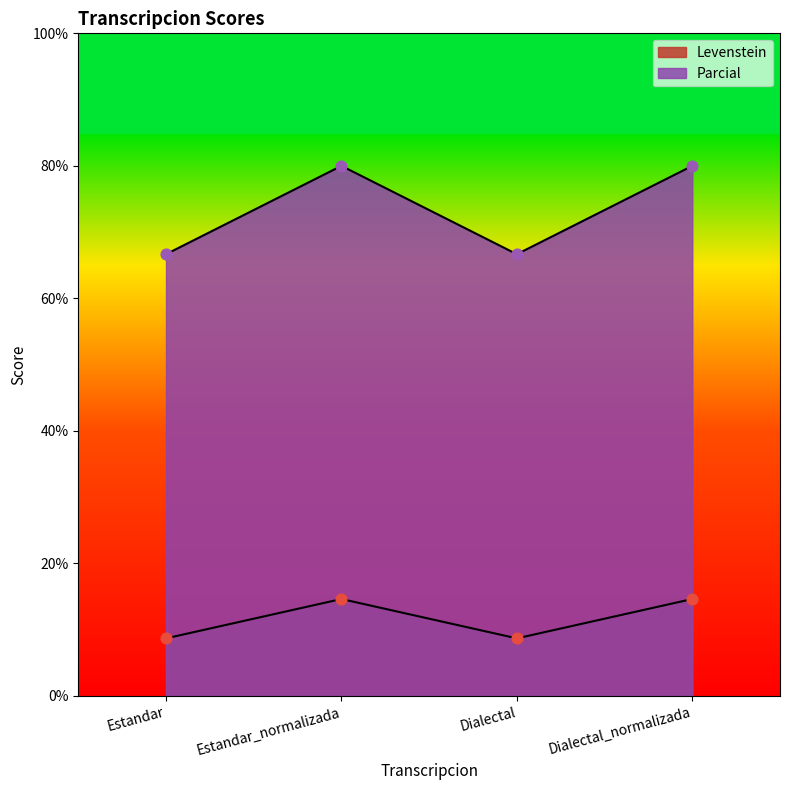

Which series contains the highest Y value?

Parcial